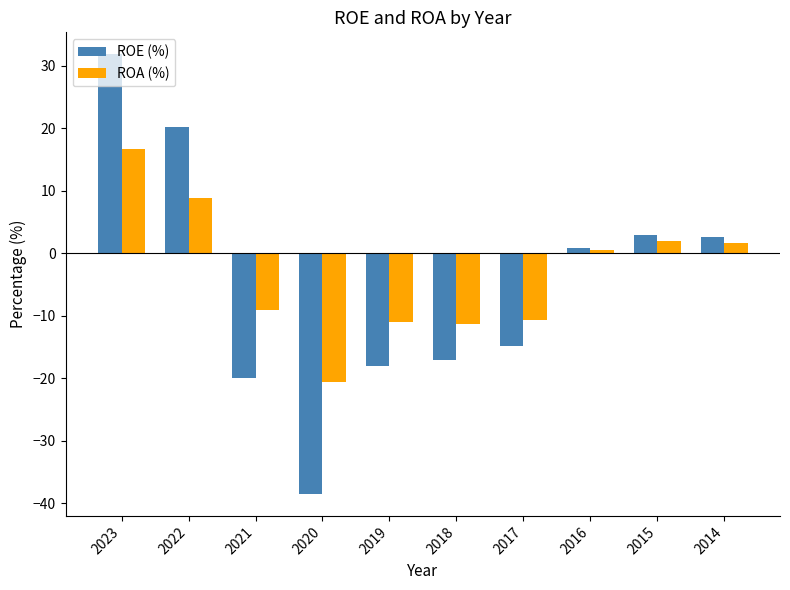

List the series in order of their peak value, highest first.

ROE (%), ROA (%)